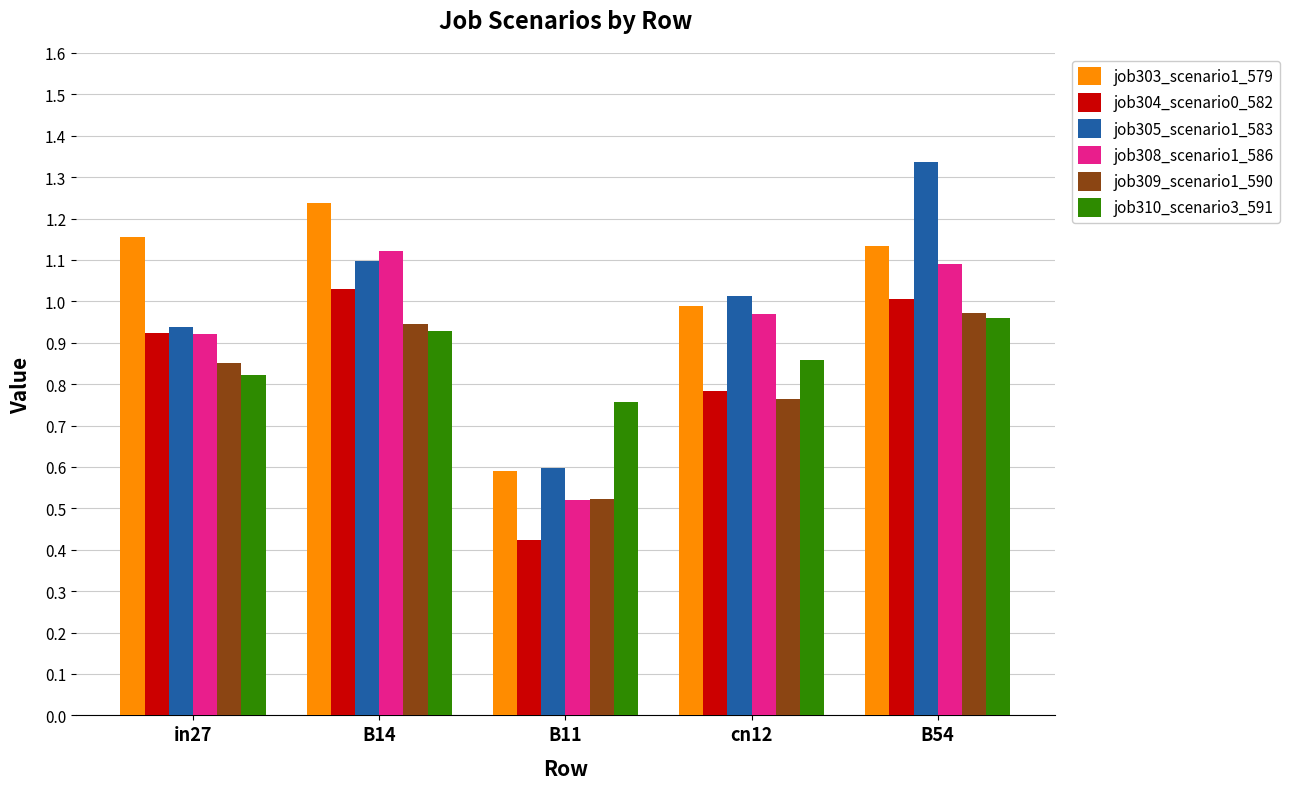

What value does the job303_scenario1_579 series have at B11?

0.6